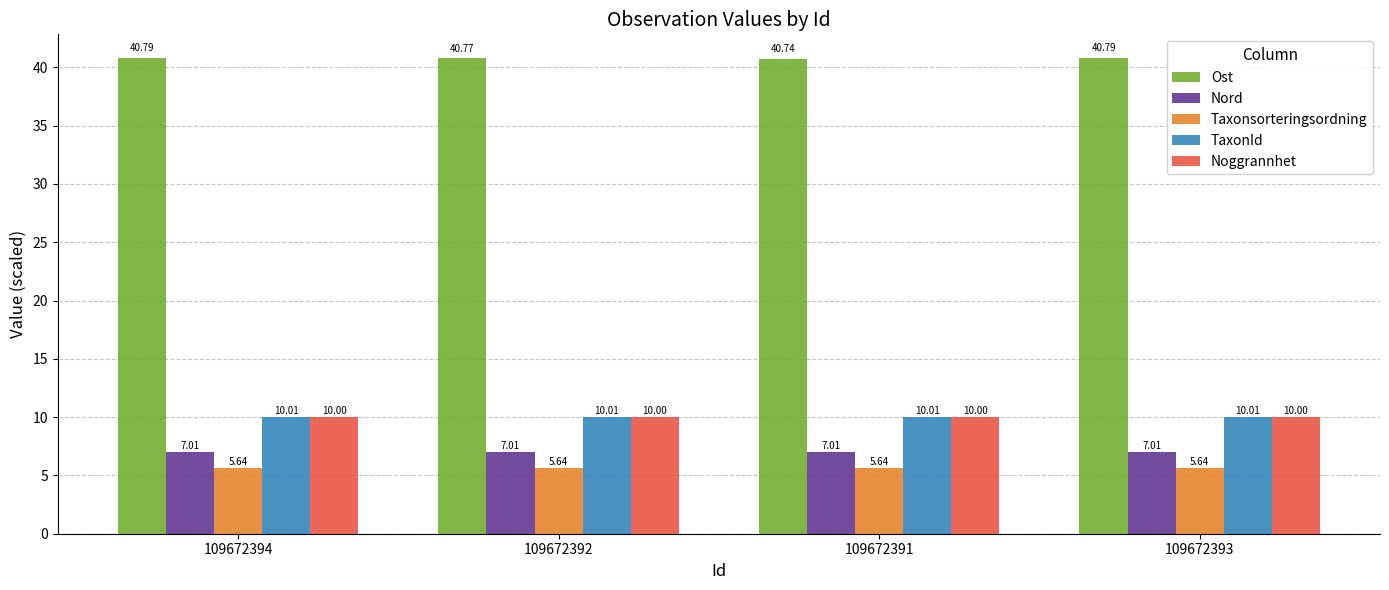

What is the label of the 1st bar from the right?

109672393